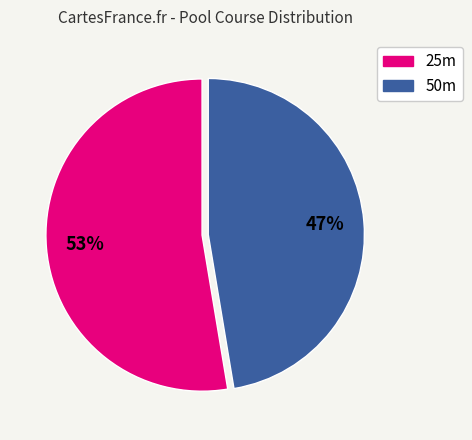

What is the largest slice in the pie chart?

25m